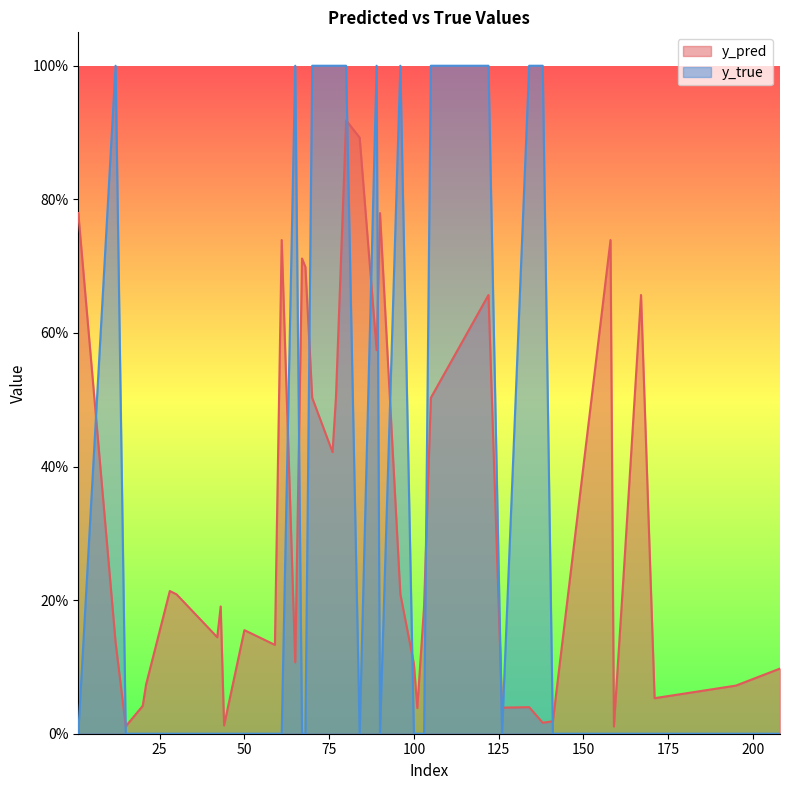

The value of y_pred at 1 is 0.0. True or false?

False